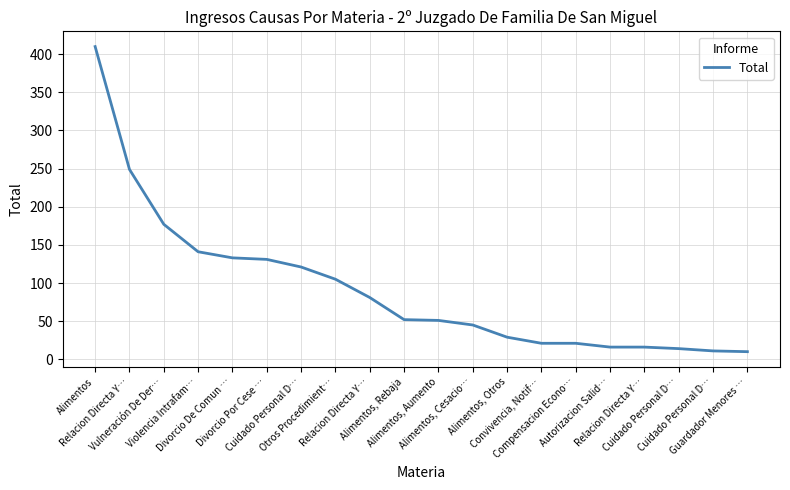

How many lines are shown in the chart?

1